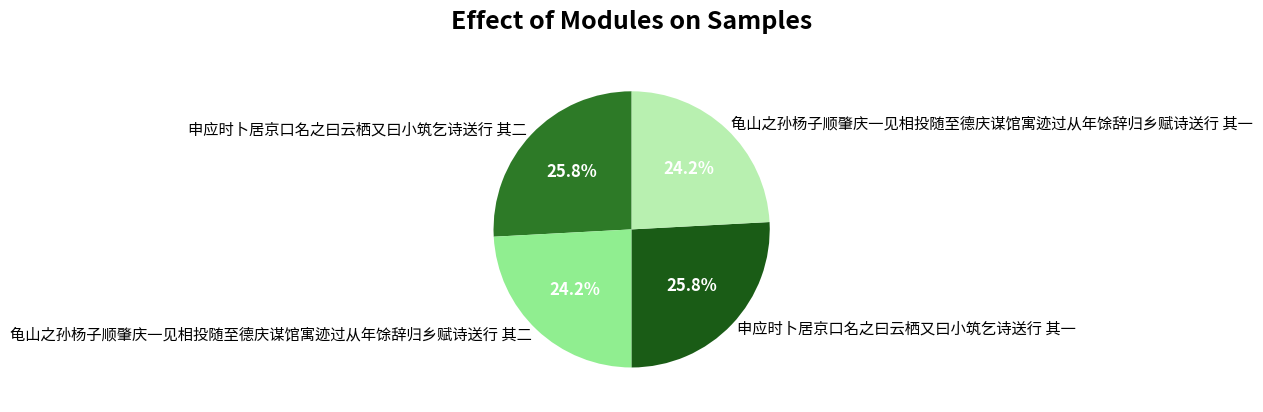

True or false: 申应时卜居京口名之曰云栖又曰小筑乞诗送行 其二 accounts for 41% of the total.

False